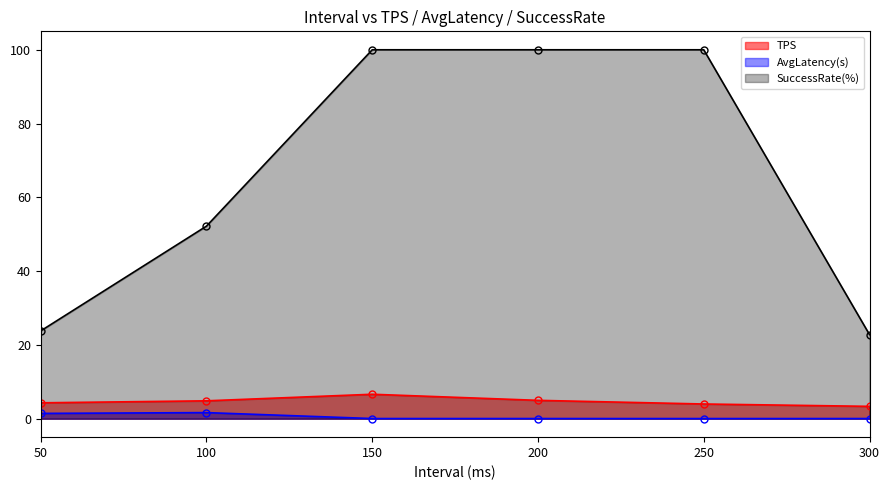

At which label does TPS reach its peak?

150